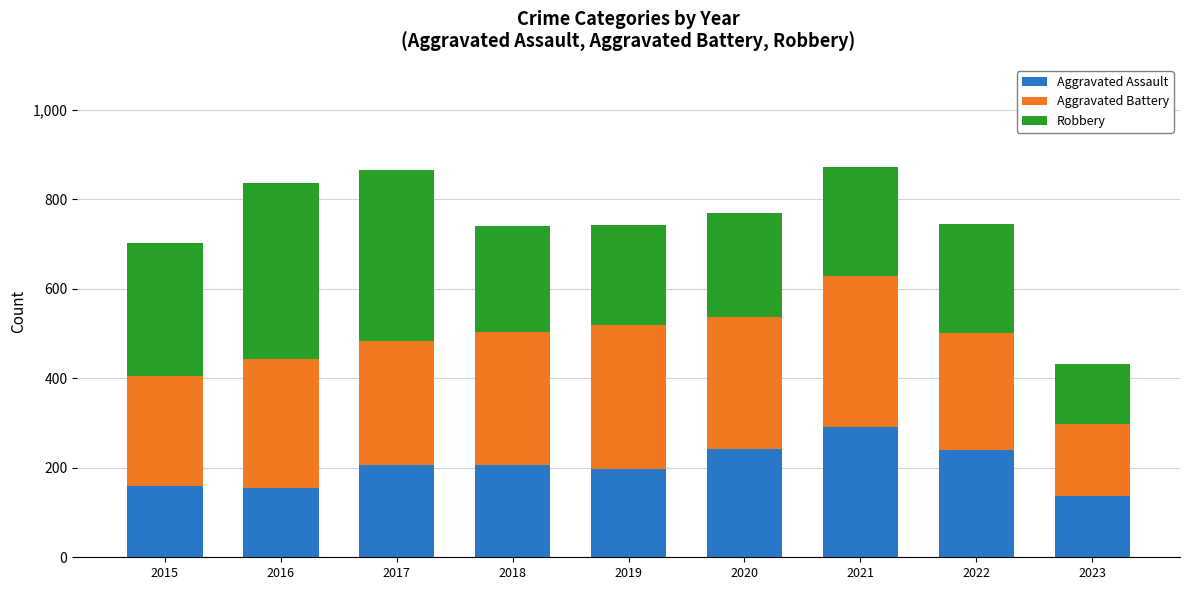

What is the highest value of the Aggravated Assault series?

292